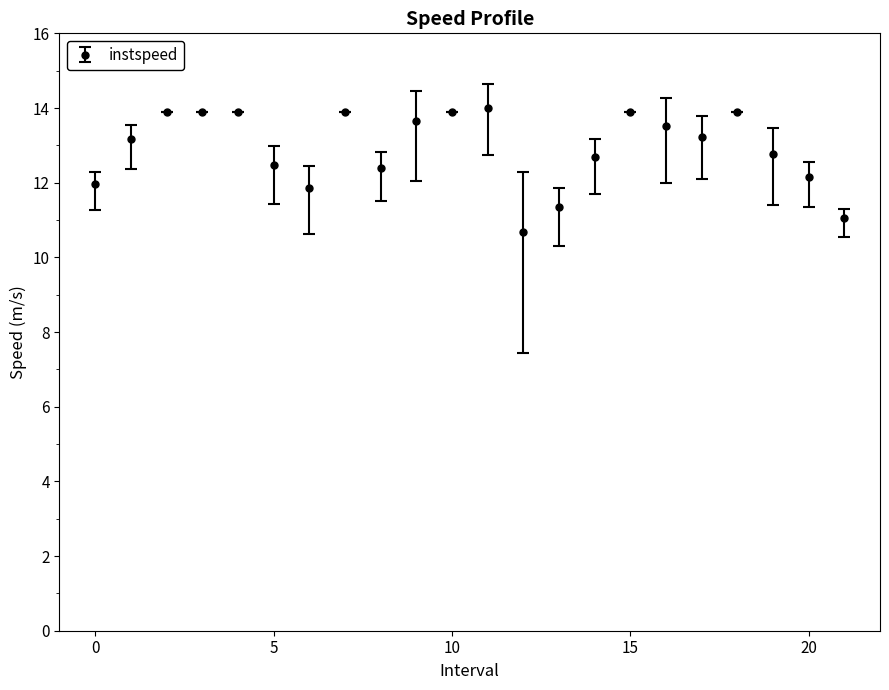

What is the average value?

12.9